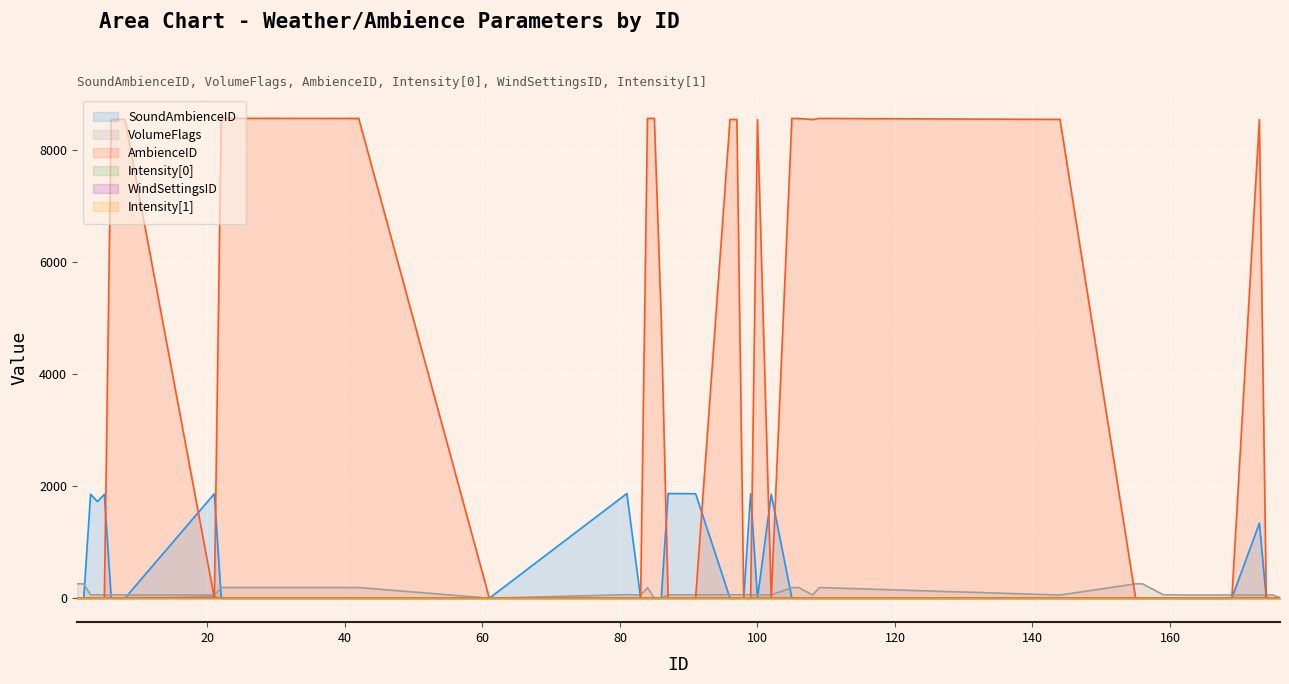

What is the average value of the VolumeFlags series?

95.2